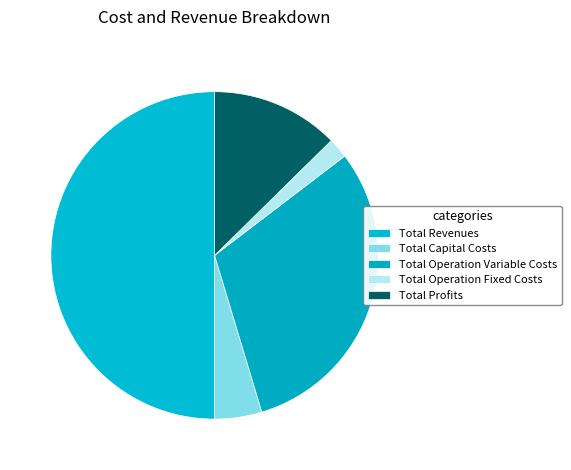

Which slice is the smallest?

Total Operation Fixed Costs